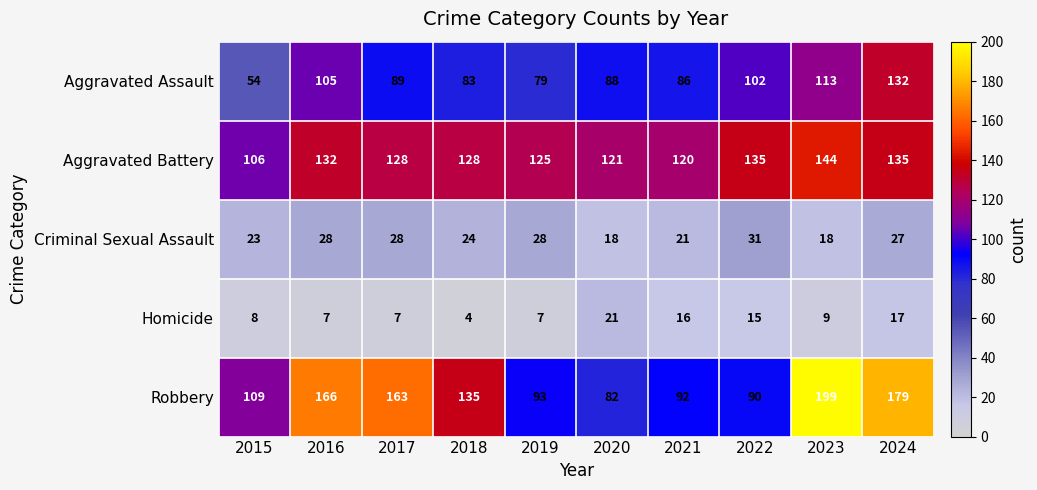

Which series has the largest total across all categories?

Robbery